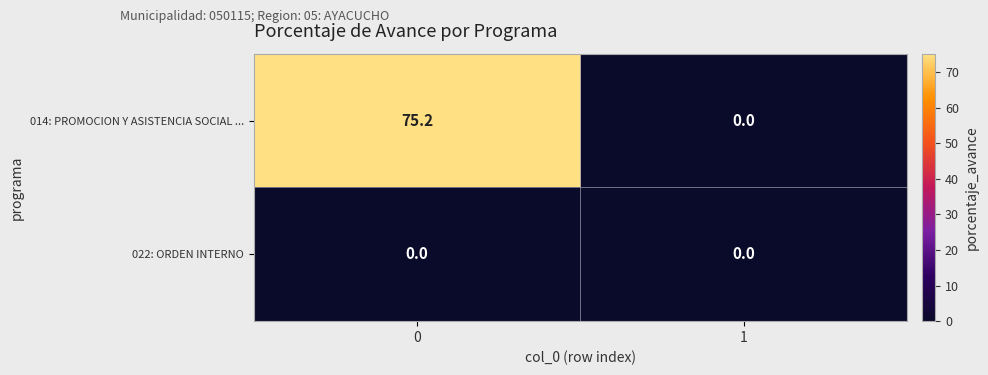

How many series are shown in this chart?

2